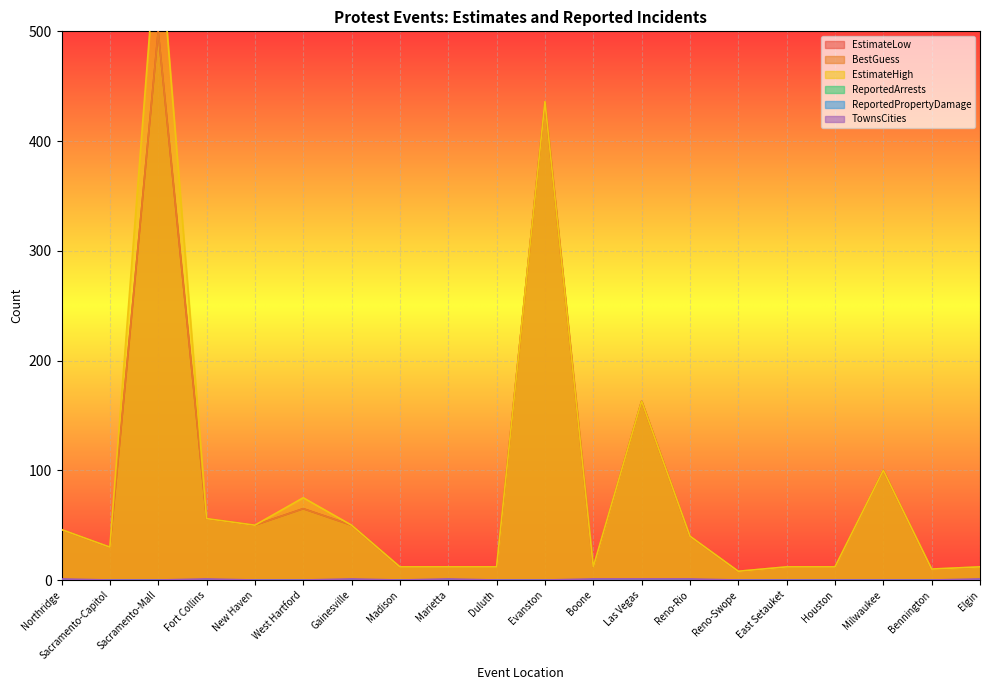

True or false: TownsCities has a value of 1 at Reno-Rio.

True